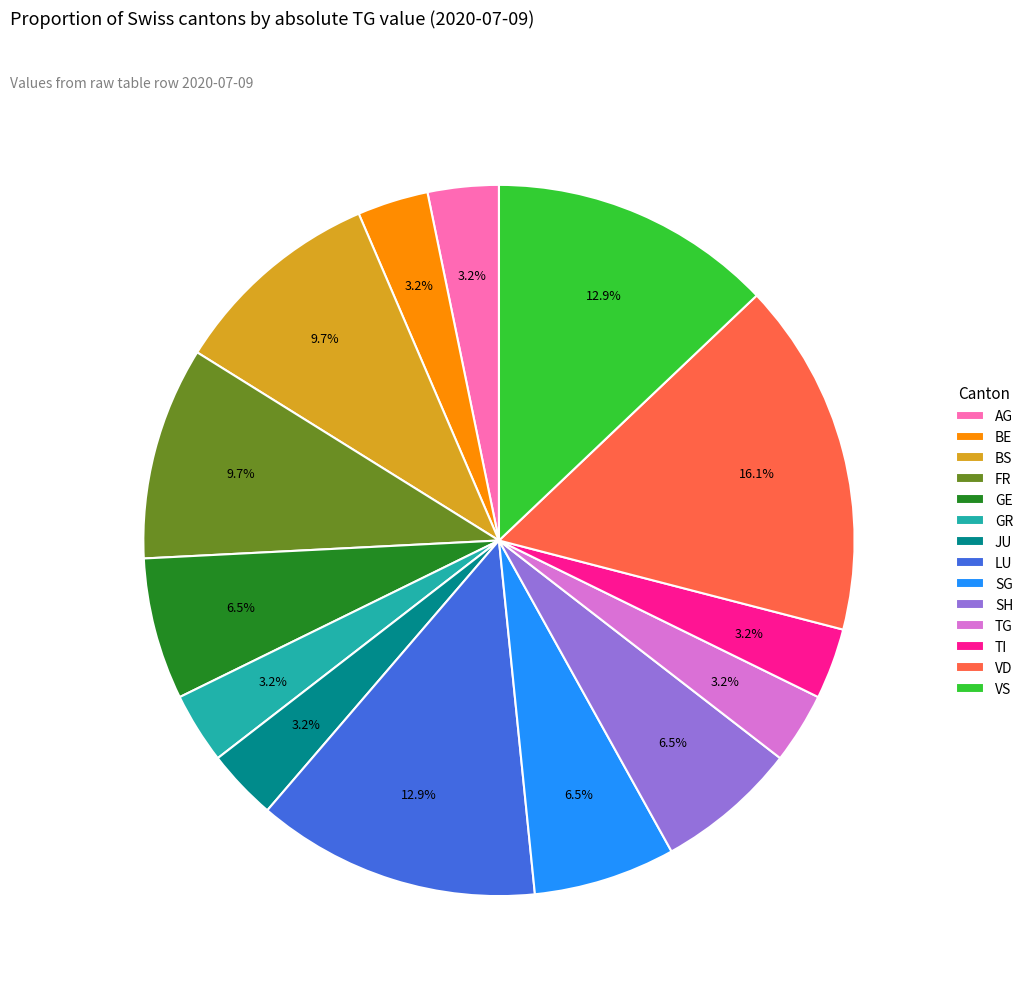

Does BE account for over 50% of the chart?

No